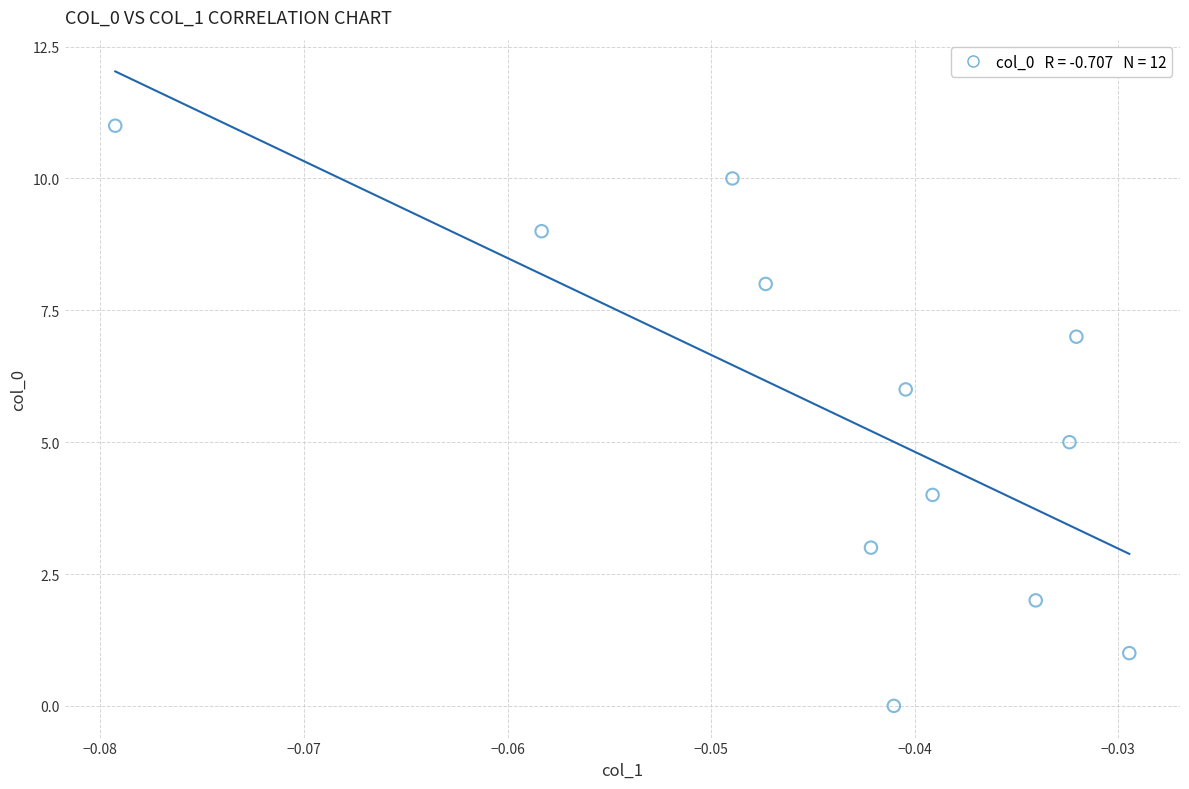

What is the range of Y values (max minus min)?

11